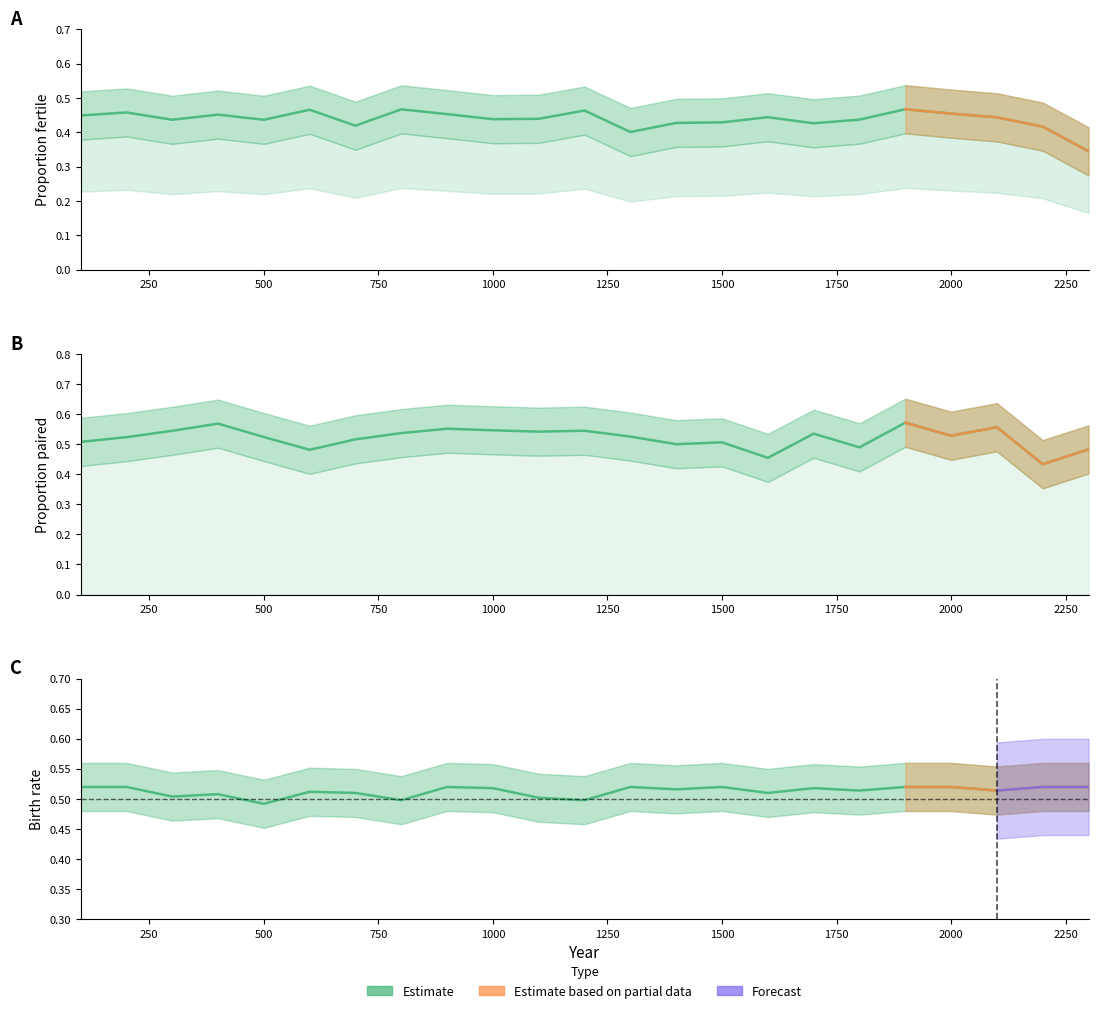

How many interior local valleys does the p_pair series have?

7